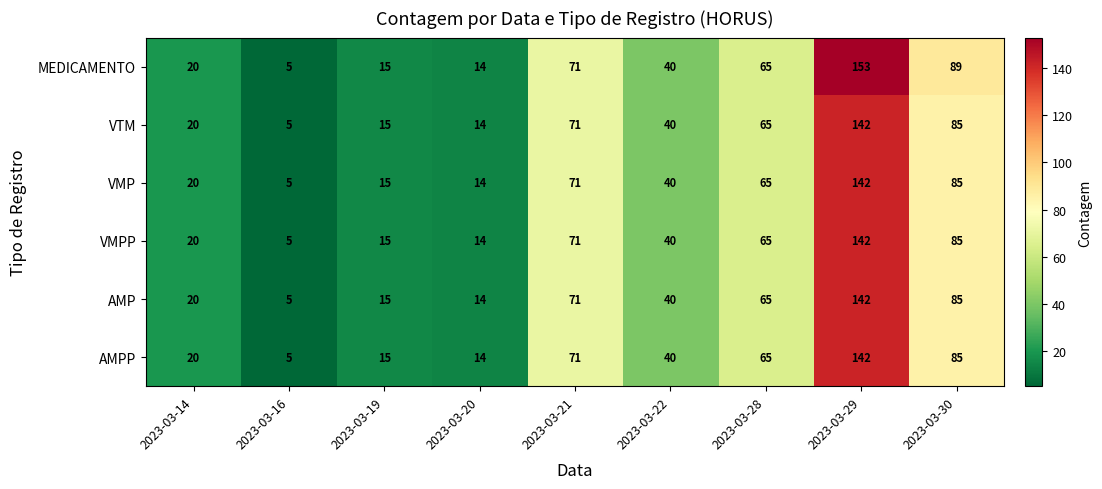

How many data points in AMP are less than 40?

4